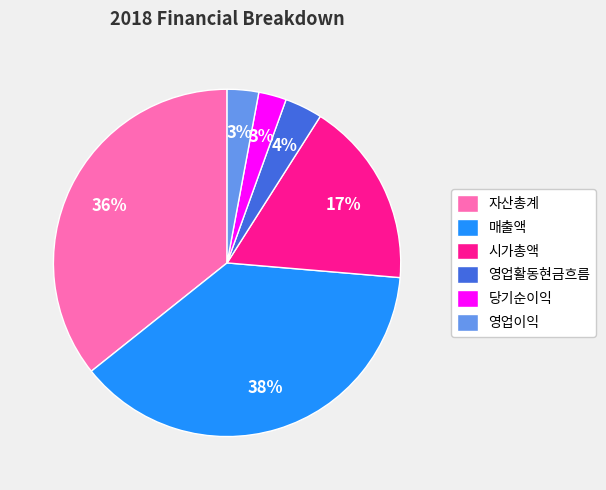

To the nearest percent, what is the difference between the 자산총계 and 당기순이익 slice percentages?

33%